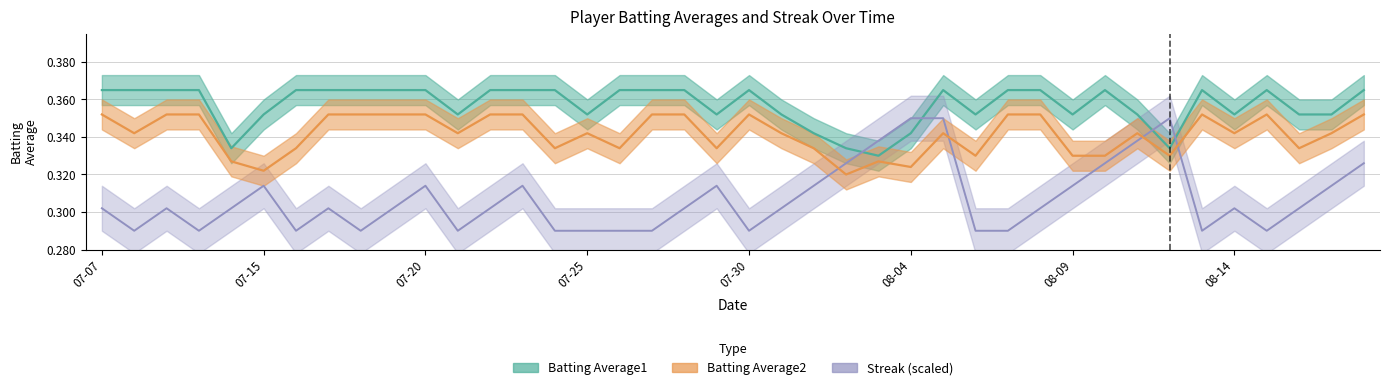

At which label does Batting Average1 reach its peak?

07-07